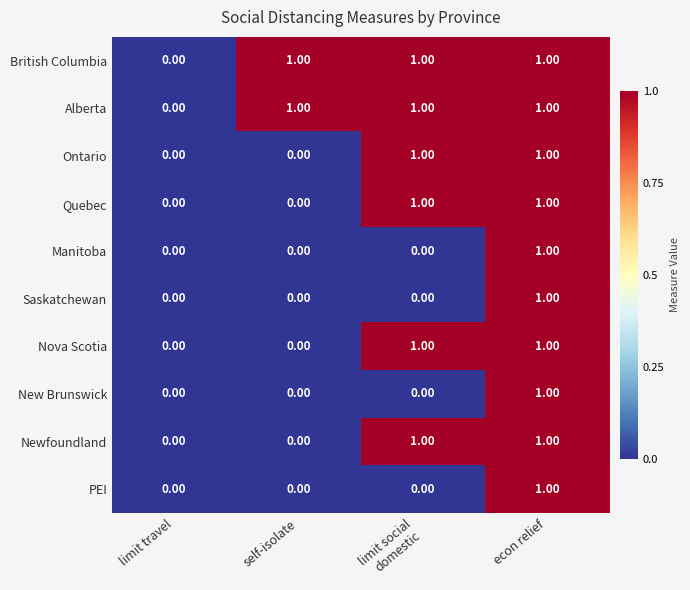

Count the number of data series in this chart.

10